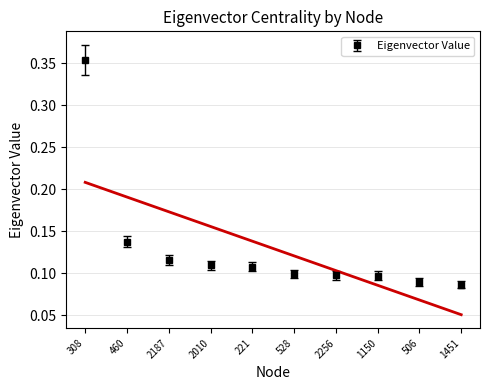

List the labels in order of value, smallest first.

1451, 506, 1150, 2256, 528, 221, 2010, 2187, 460, 308